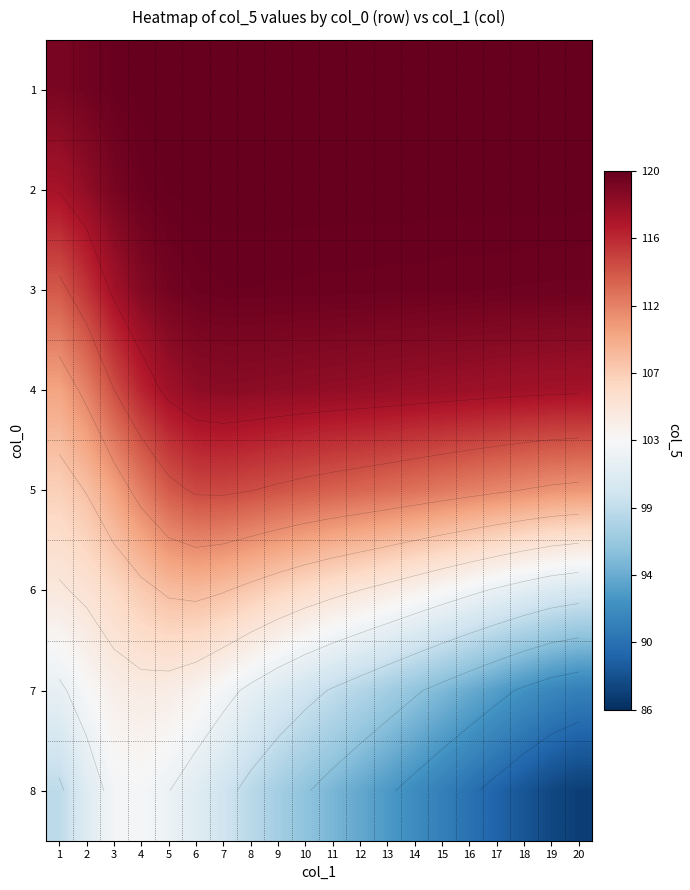

List the labels in order of 6 value, largest first.

6, 5, 7, 8, 4, 9, 3, 10, 11, 2, 12, 1, 13, 14, 15, 16, 17, 18, 19, 20